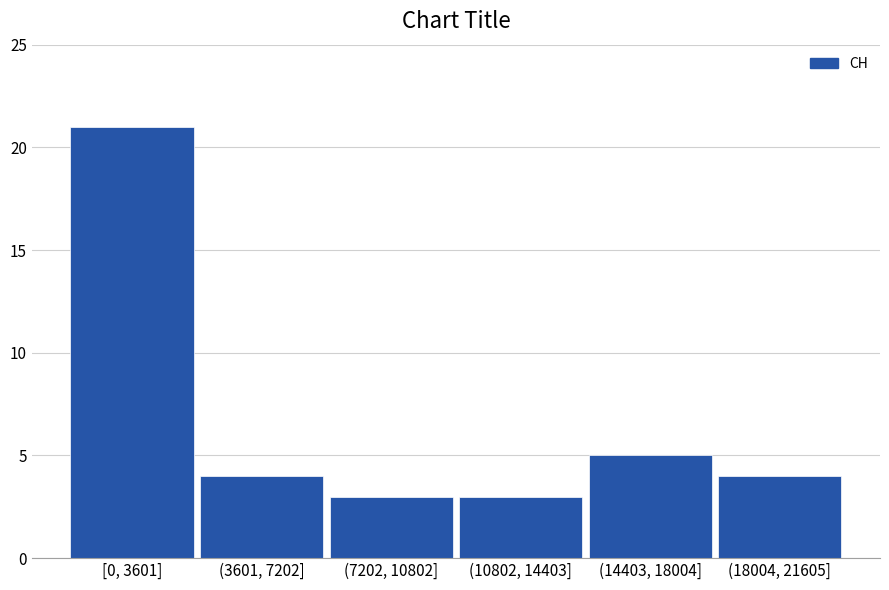

Reading left to right, list all the values displayed in this chart.

21	4	3	3	5	4